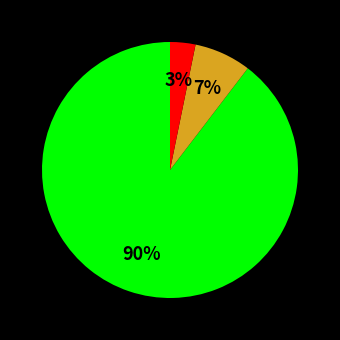

Count the number of slices in the pie.

3